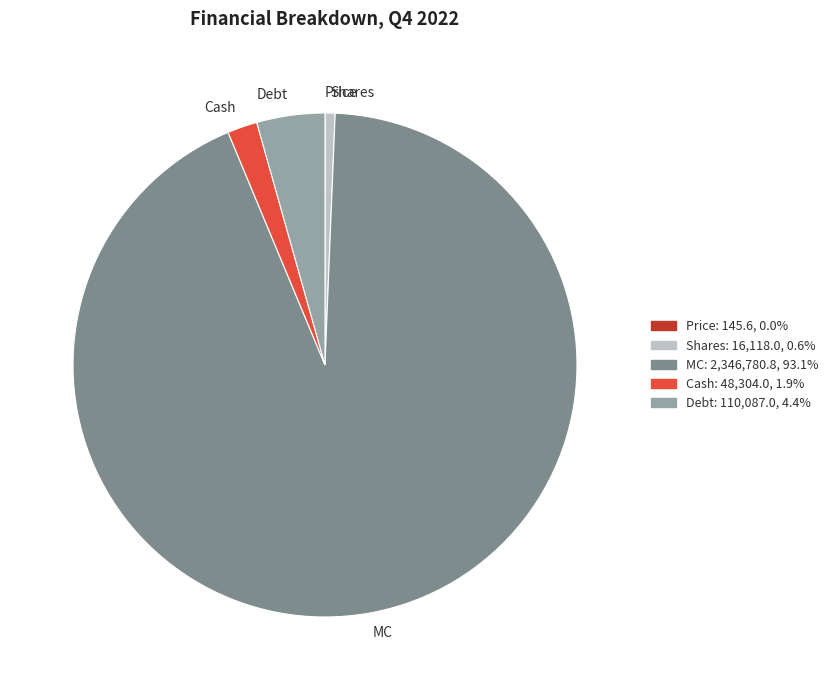

Combined, do Cash and Debt account for over 50%?

No